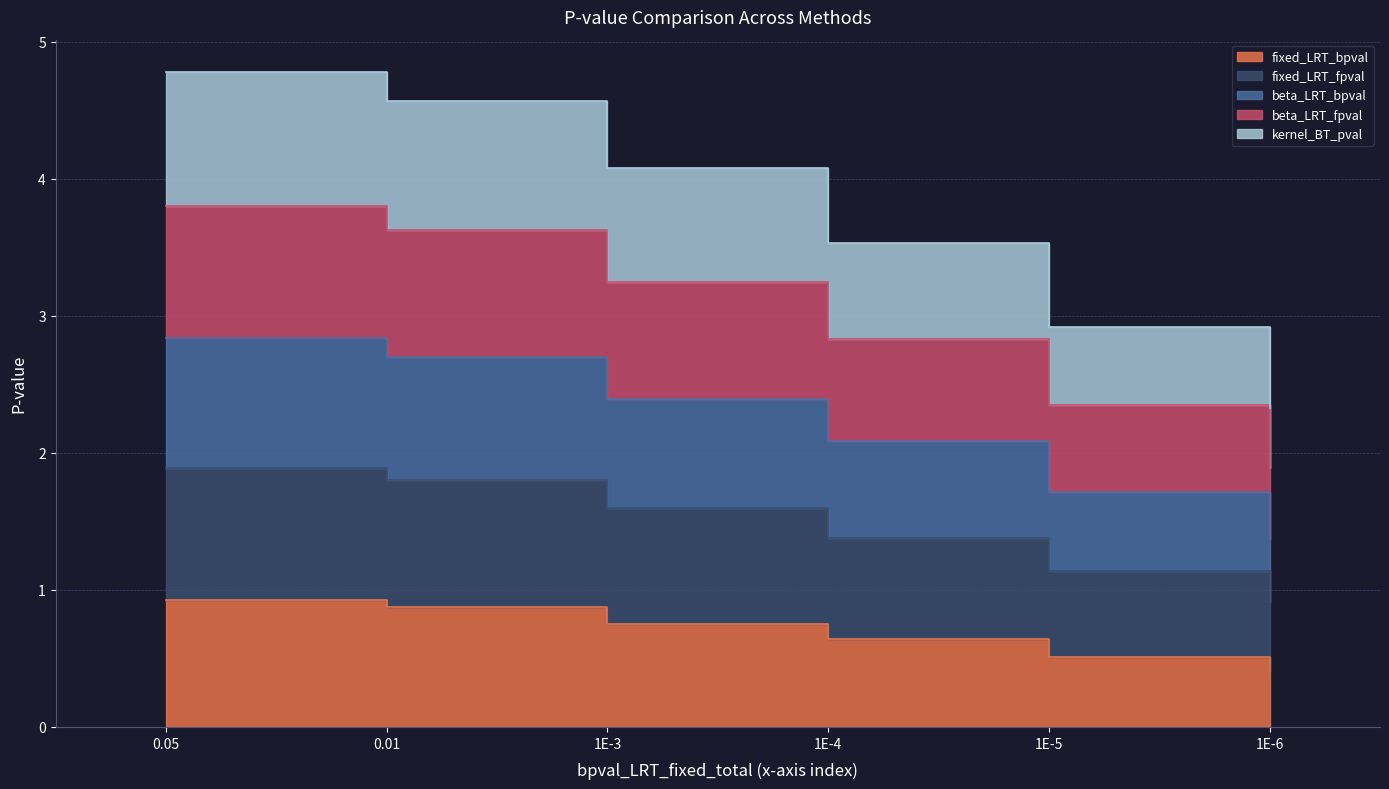

What is the difference between the maximum and minimum values in the beta_LRT_fpval series?

1.9